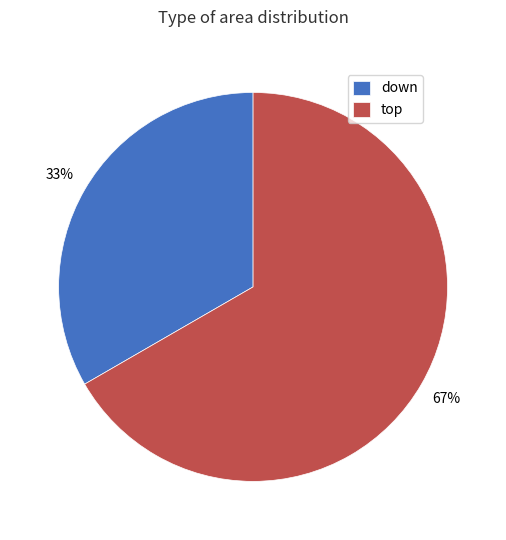

Is there any slice that represents more than half of the pie?

Yes